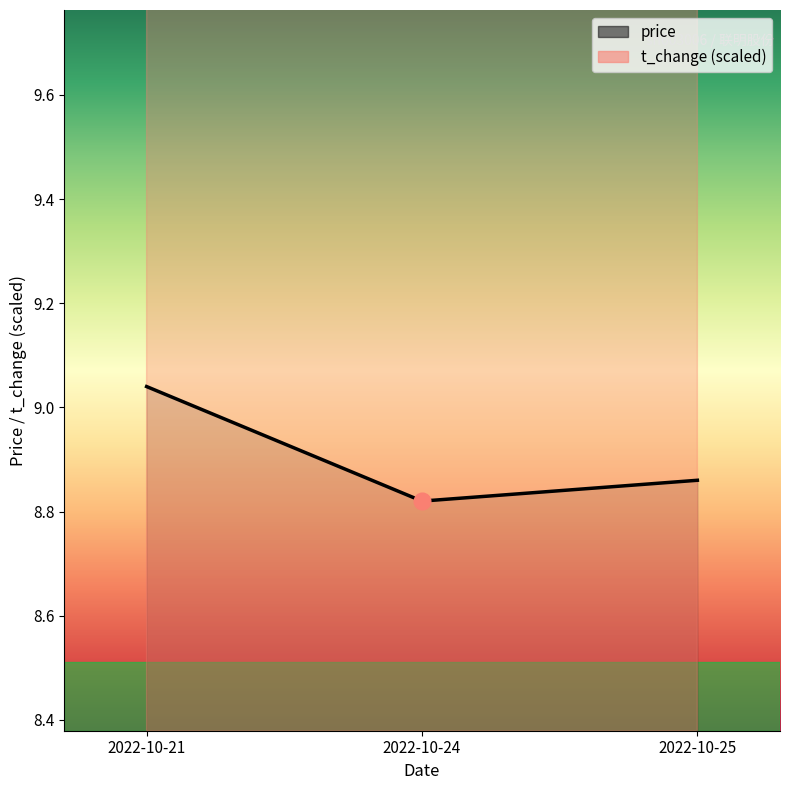

Rank the series by their average value, from highest to lowest.

t_change, price